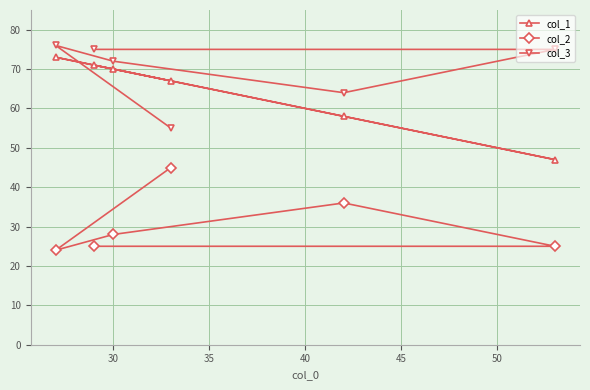

What is the value of the col_1 point at the 1st from the left?

73